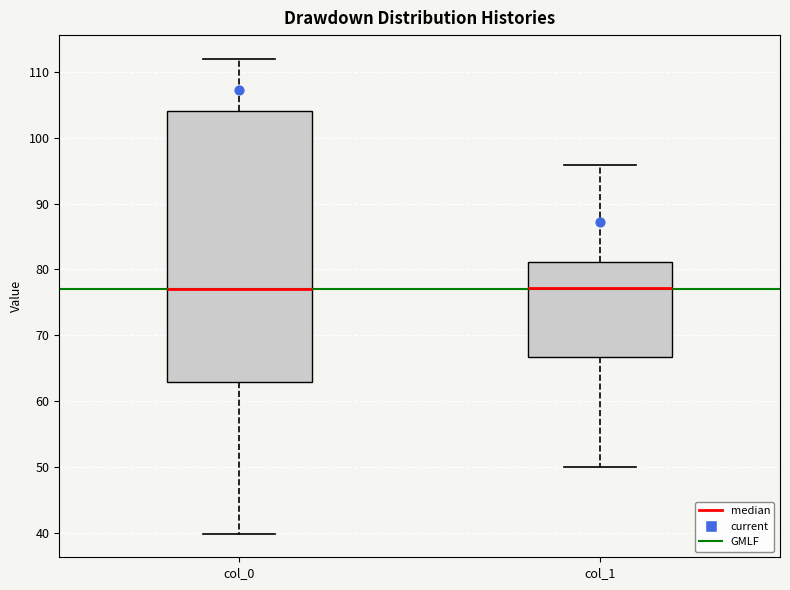

Reading left to right, transcribe this box plot: for each box, give where its median line is, the range the box spans, and where its two whiskers end, as read against the y-axis. The values are not printed on the chart, so give them approximately, as read against the axis.

col_0: median 77, box 63 to 104, whiskers 40 to 112
col_1: median 77, box 67 to 81, whiskers 50 to 96